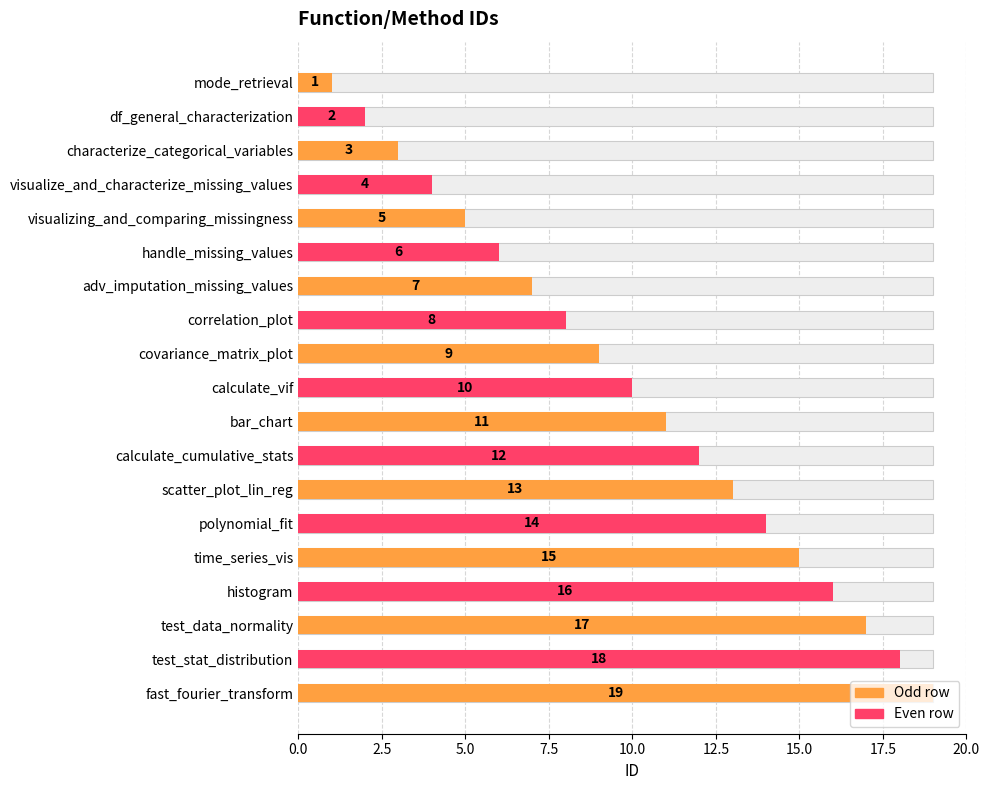

Which has a higher value, test_data_normality or characterize_categorical_variables?

test_data_normality